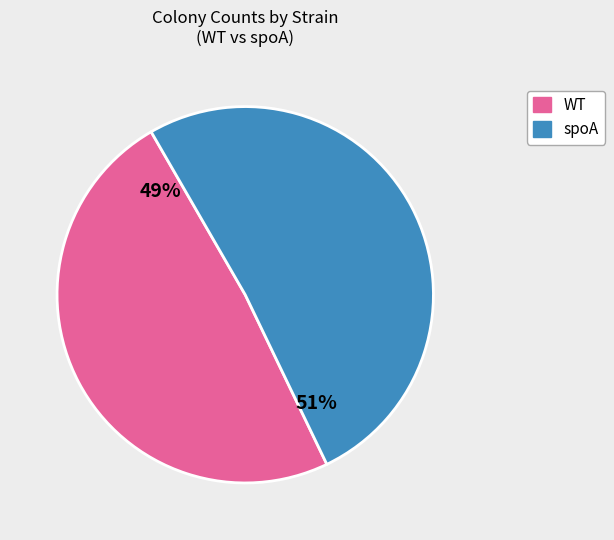

Which has a higher value, spoA or WT?

spoA